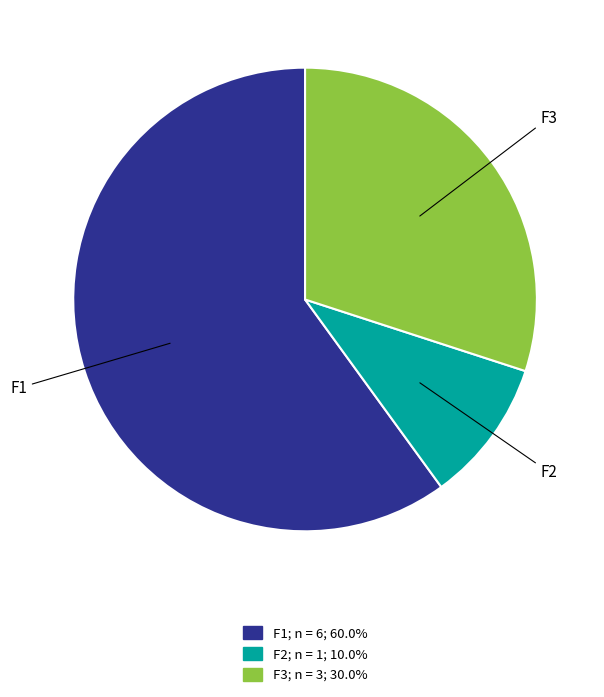

Is the sum of F2 and F3 greater than half?

No